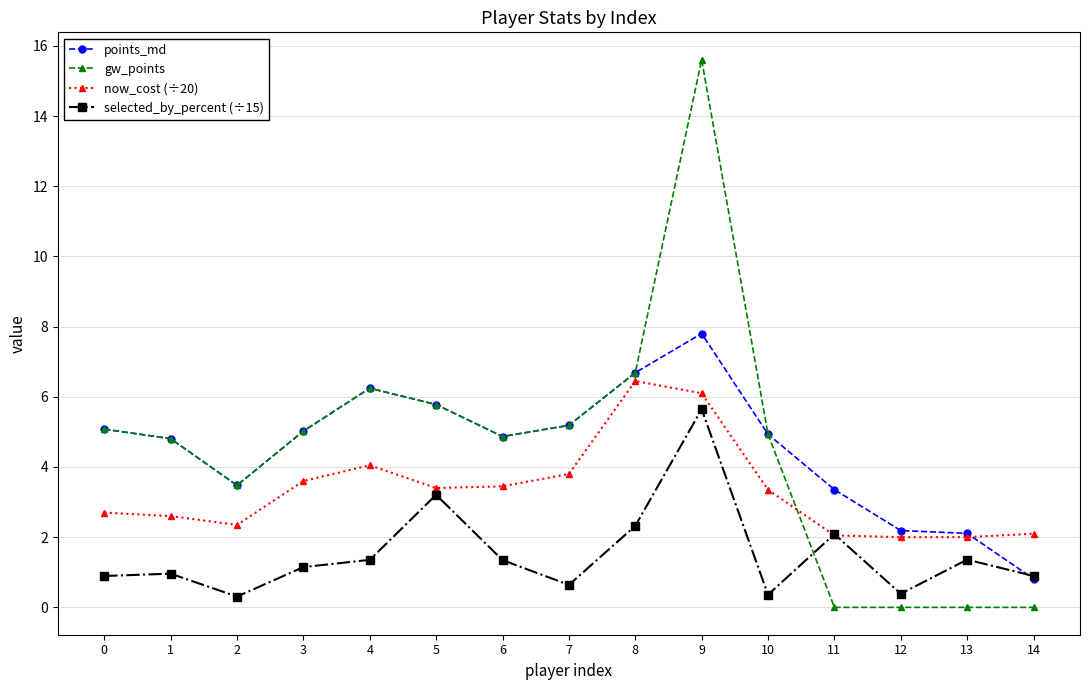

What are all the series names shown in the legend?

points_md, gw_points, now_cost (÷20), selected_by_percent (÷15)